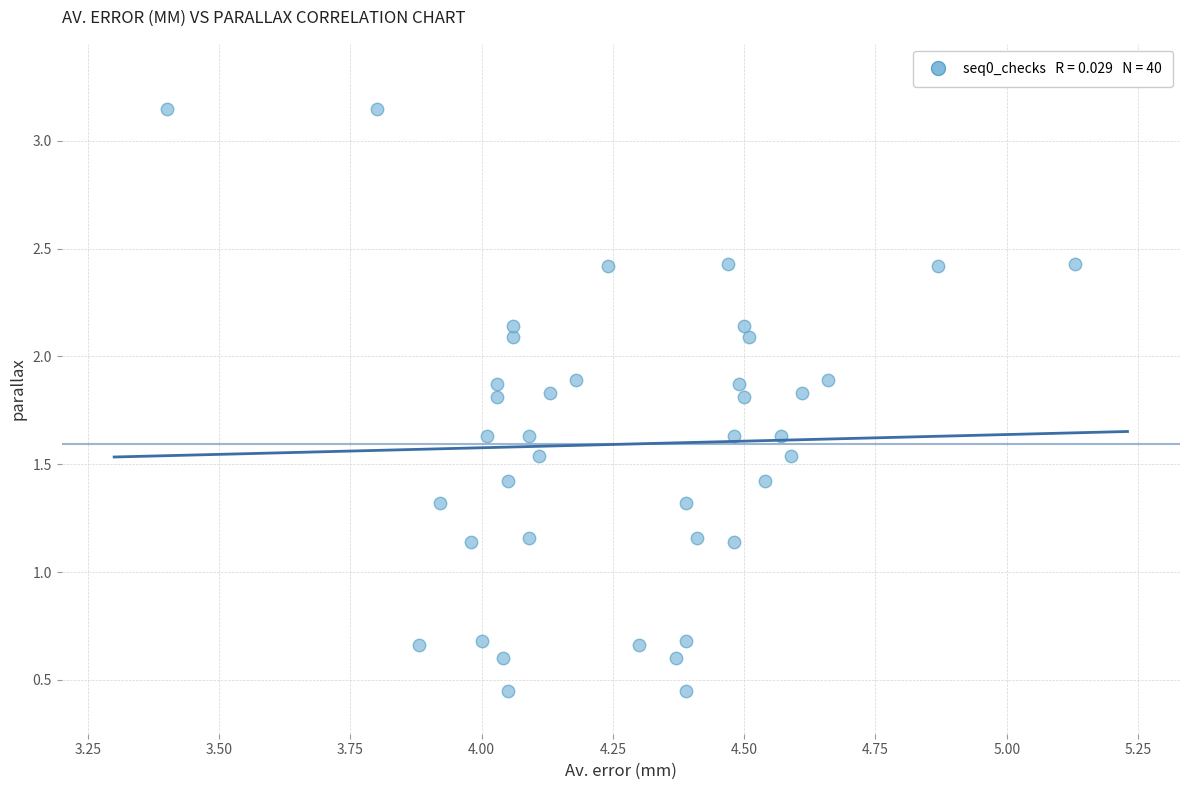

What is the range of X values (max minus min)?

1.7